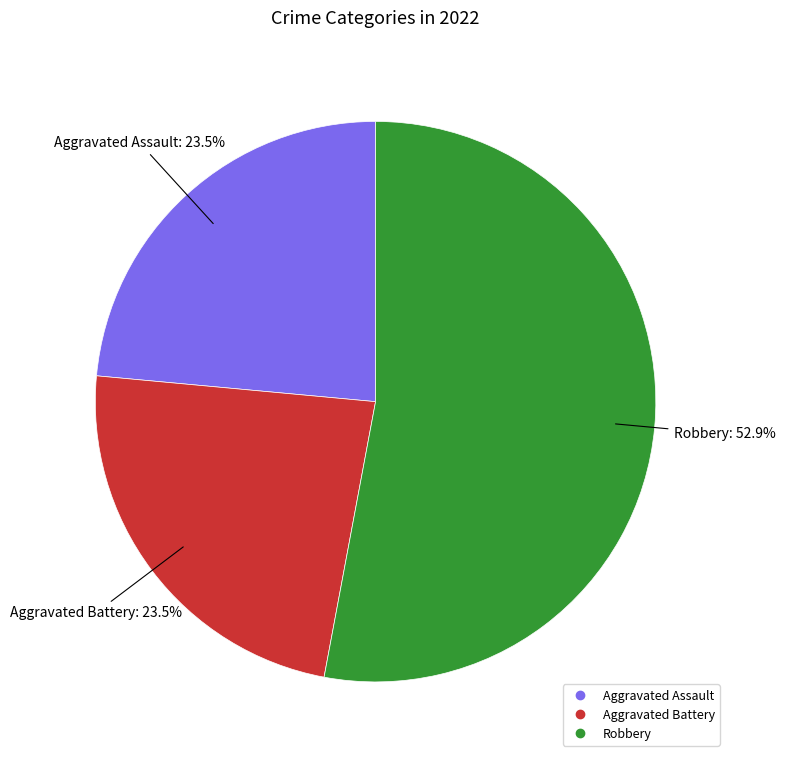

Is there a majority slice in this chart?

Yes